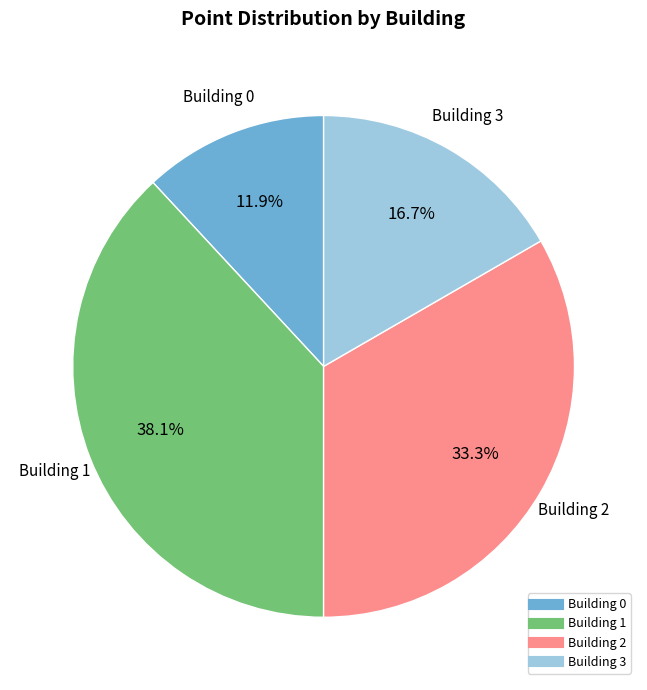

Which slice is the smallest?

Building 0